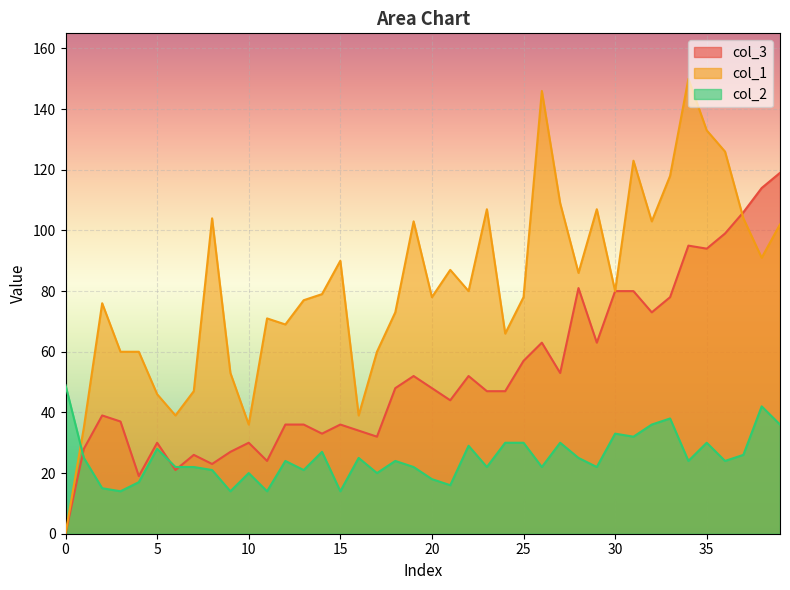

How many values in the col_3 series are below 47?

19